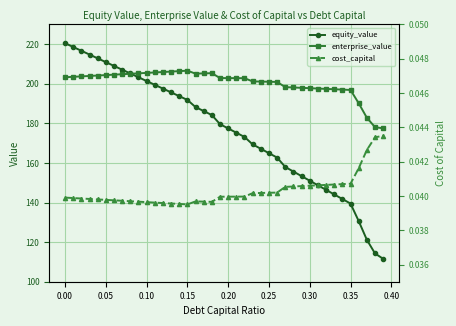

How many lines are shown in the chart?

3